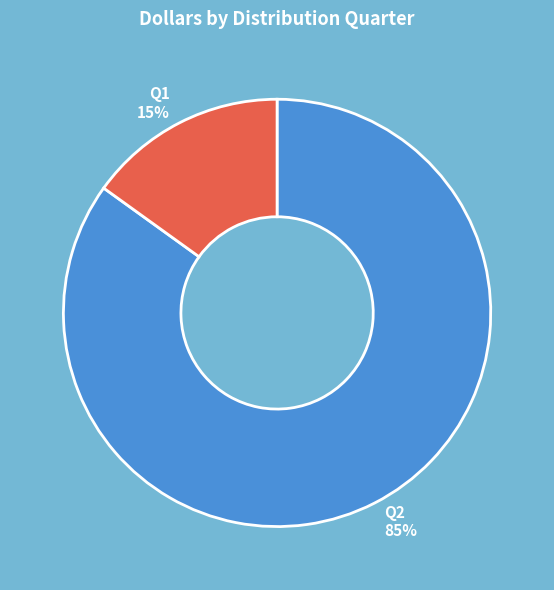

Does any single category account for the majority?

Yes